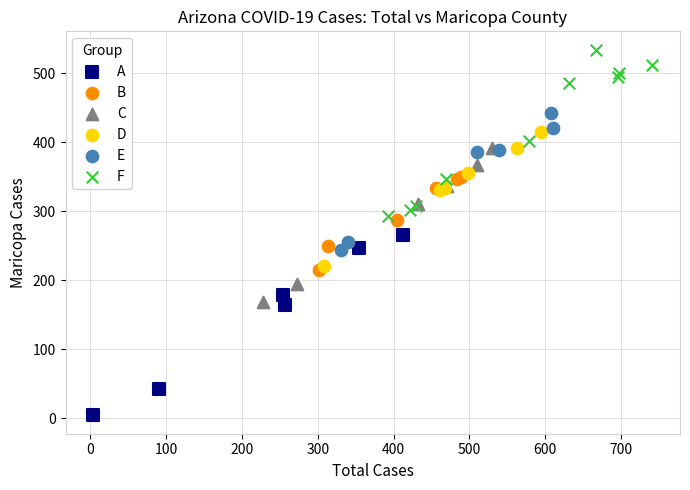

Which series reaches the minimum Y coordinate?

A